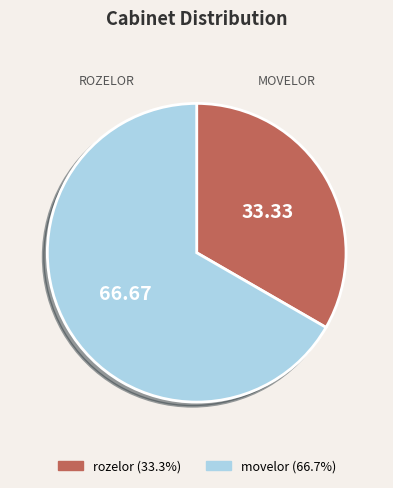

Rank the categories by value from highest to lowest.

movelor, rozelor